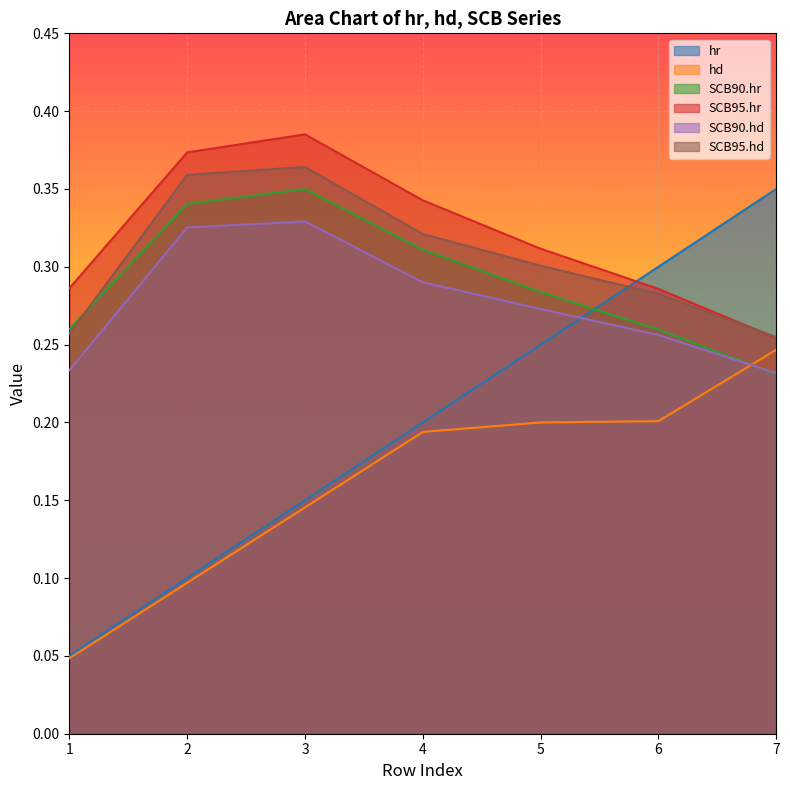

The value of SCB90.hr at 2 is 0.3. True or false?

True